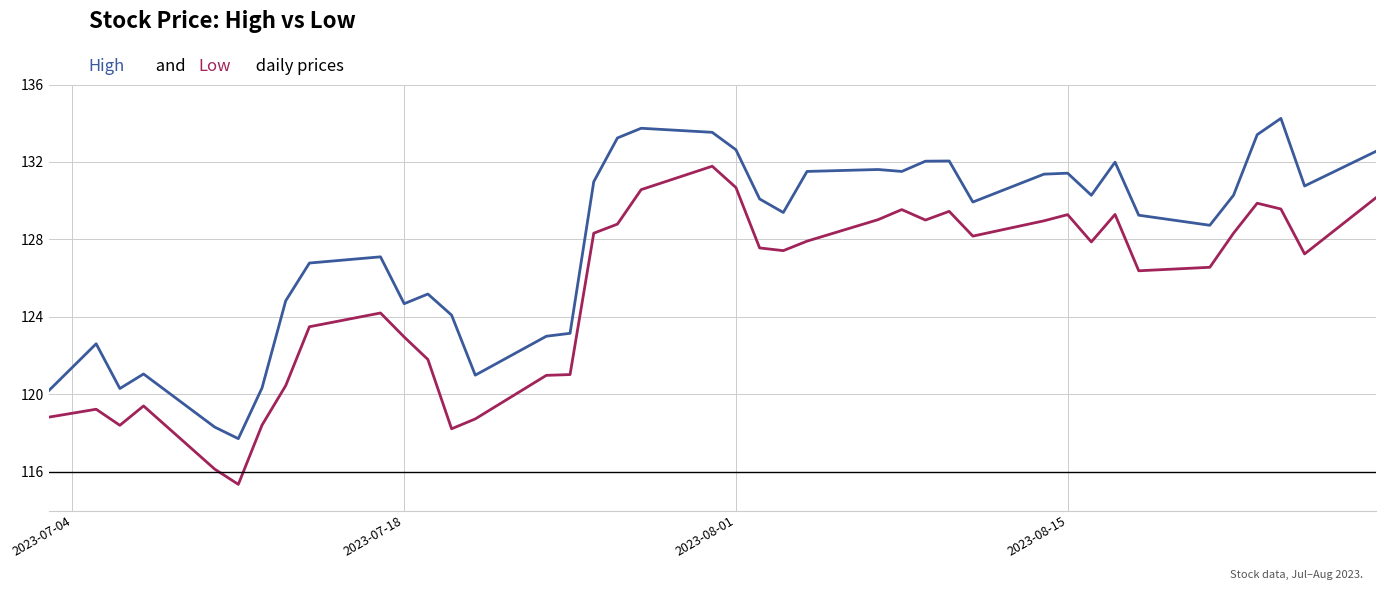

What is the total value across all series at 2023-07-18?

247.6